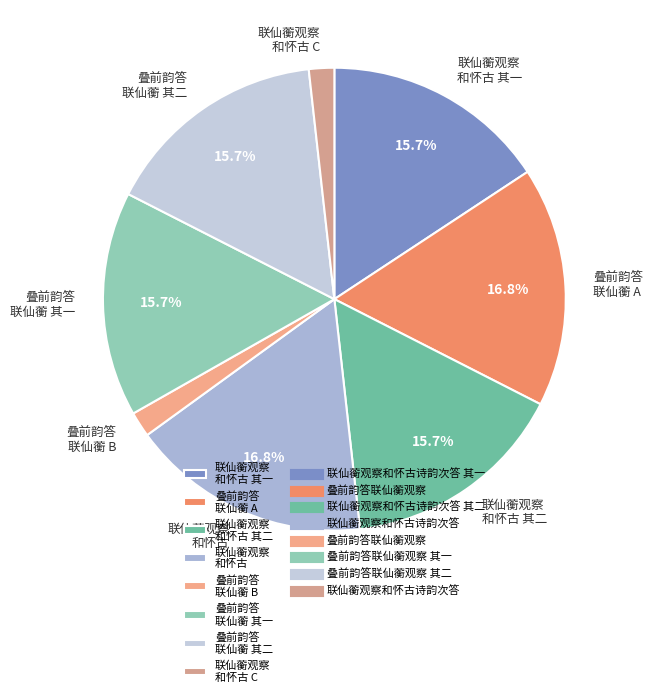

Do 联仙蘅观察 和怀古 and 叠前韵答 联仙蘅 其一 together represent more than half of the pie?

No